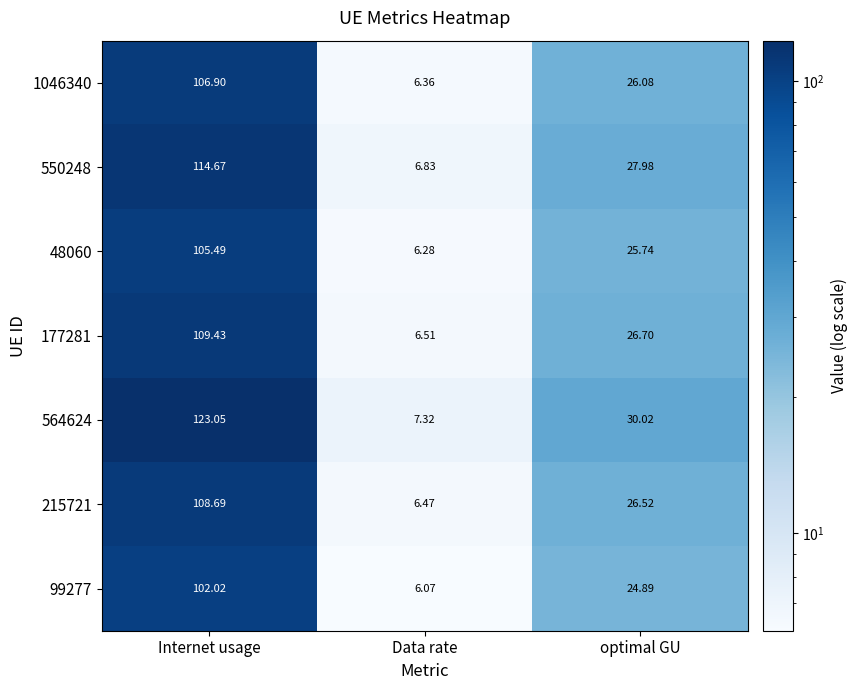

Which category has the lowest value across all series?

Data rate